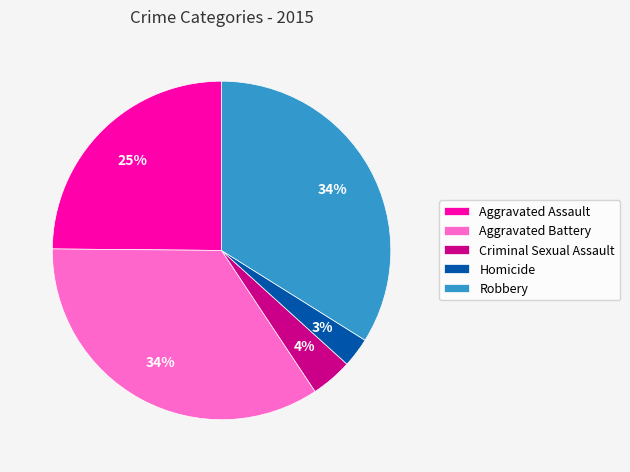

Does any single category account for the majority?

No